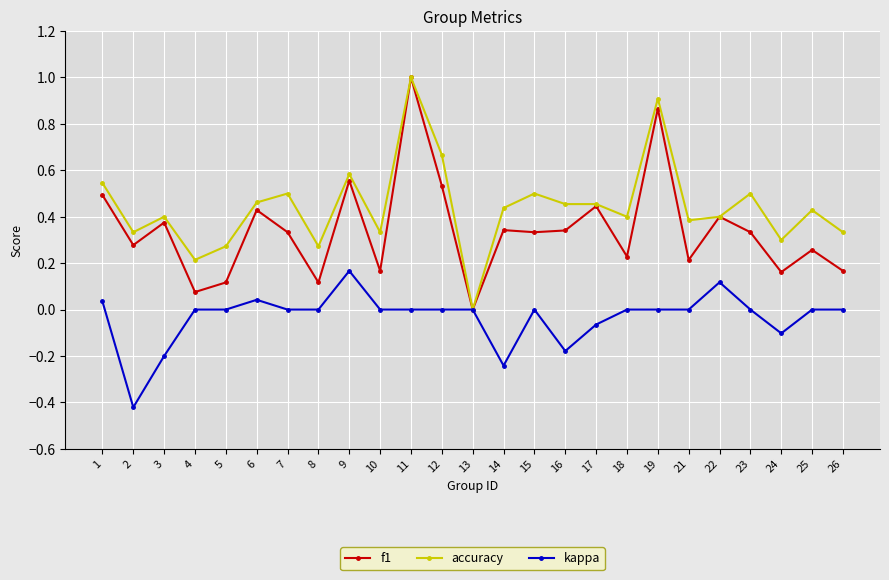

True or false: f1 has more than 0 interior local peaks.

True